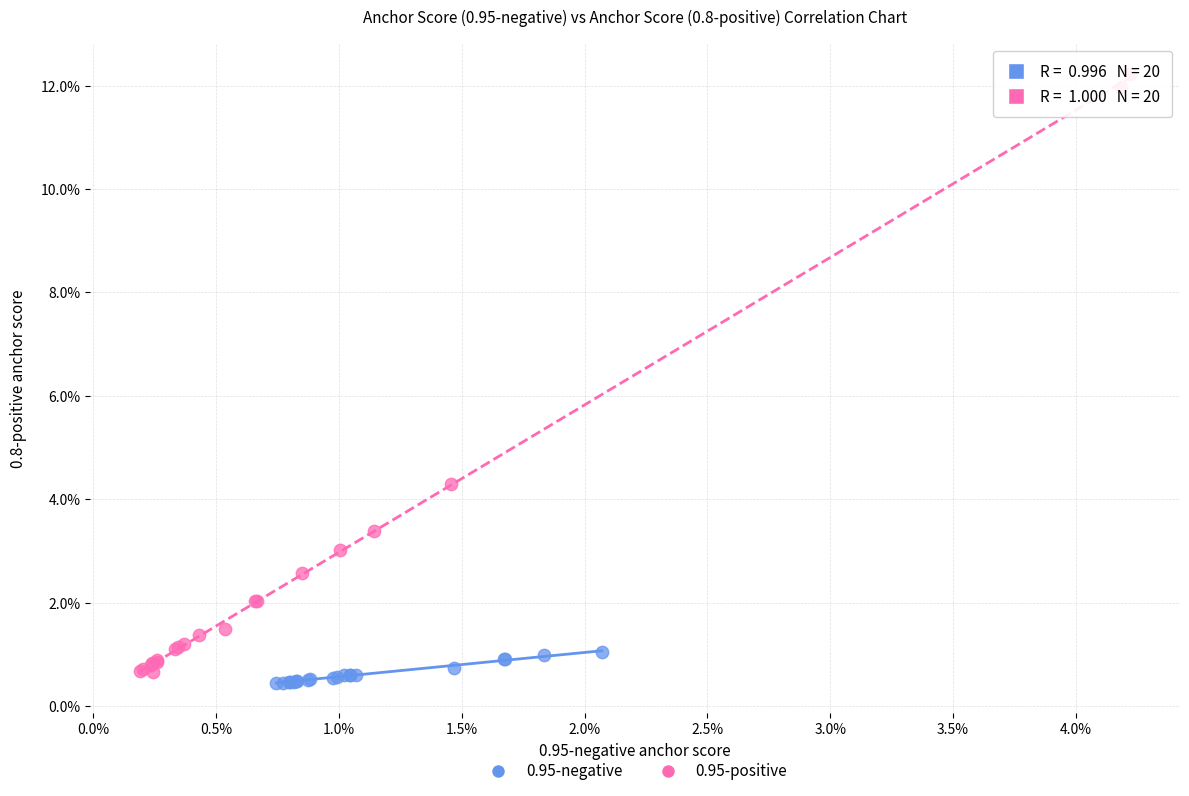

What are all the series names shown in the legend?

0.95-negative, 0.95-positive